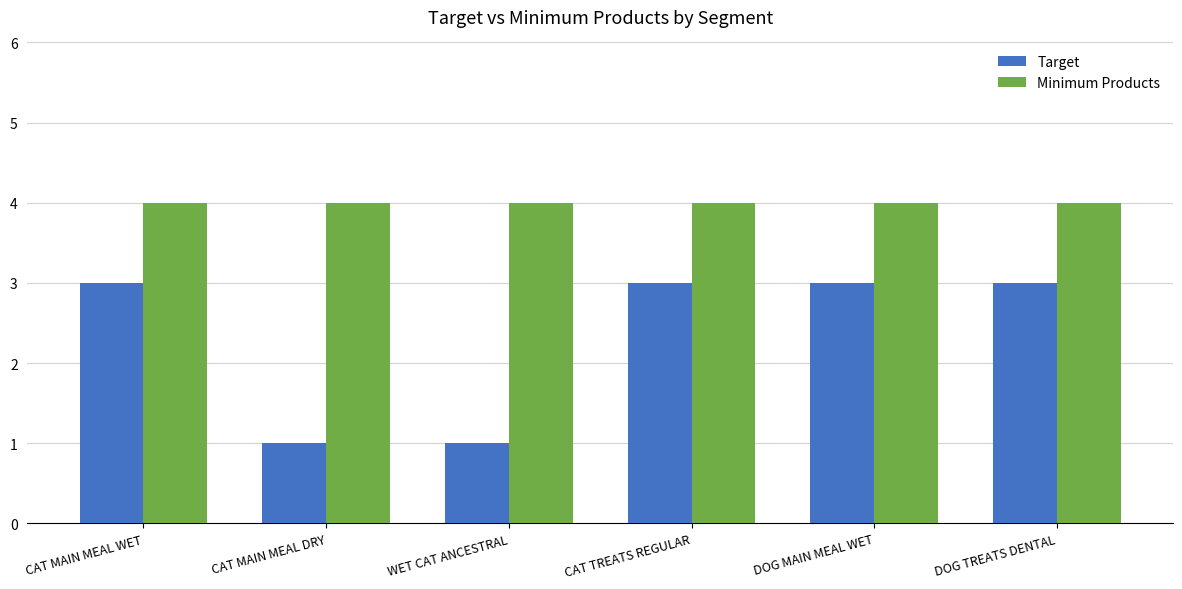

How many Target values are between 1 and 3?

6